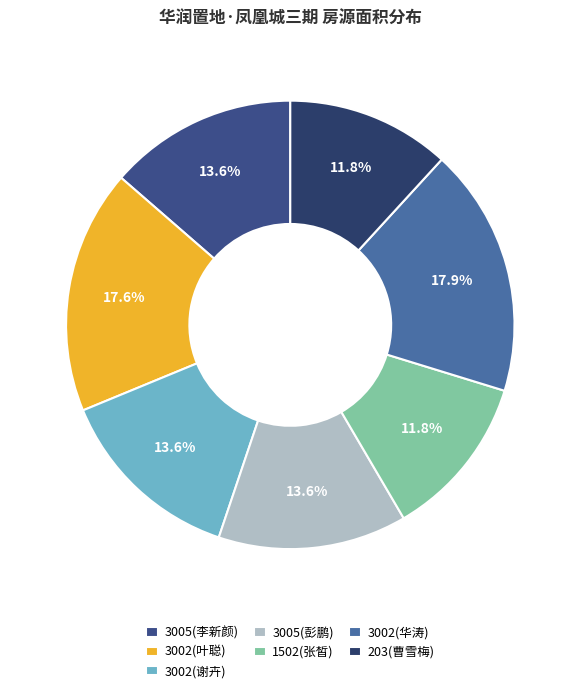

How many slices are in this pie chart?

7